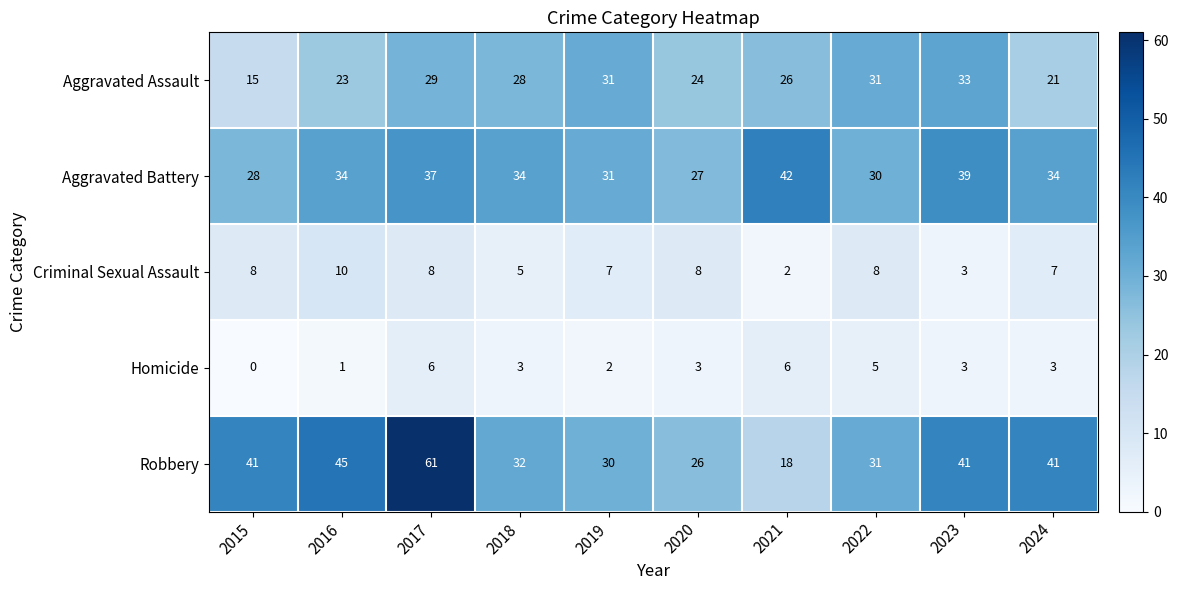

True or false: Homicide has a value of 1 at 2016.

True